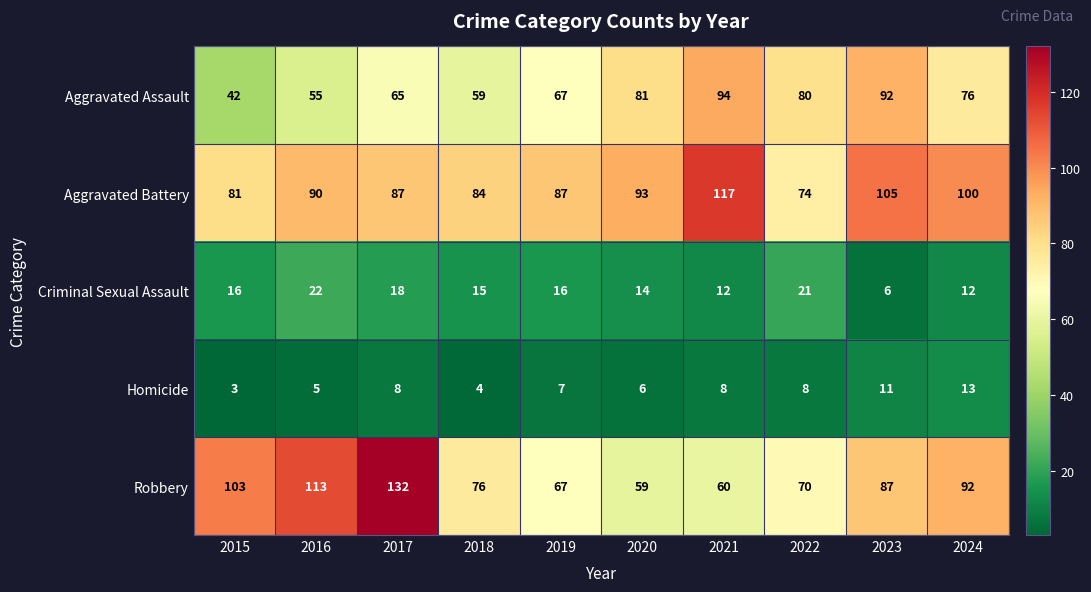

The value of Homicide at 2022 is 8. True or false?

True